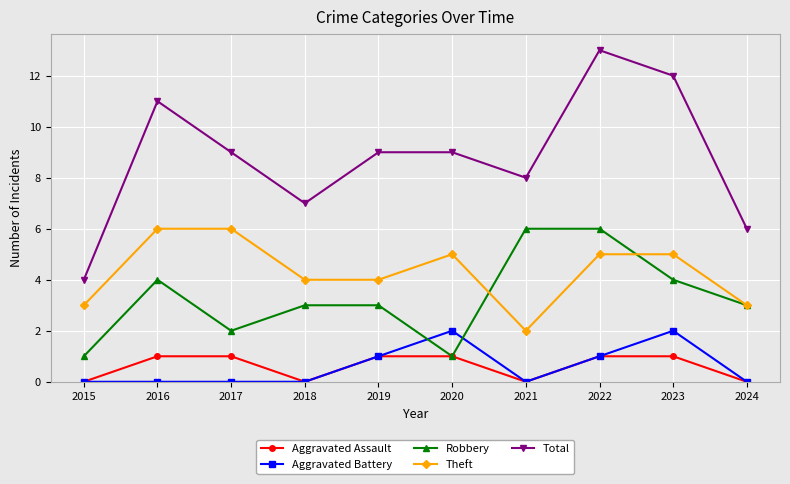

What is the greatest value displayed?

13